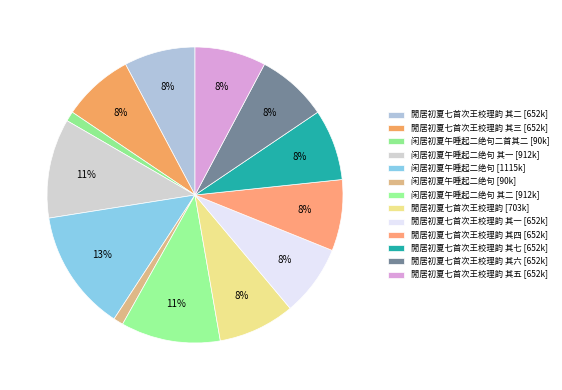

Which category has the biggest portion of the pie?

闲居初夏午睡起二绝句